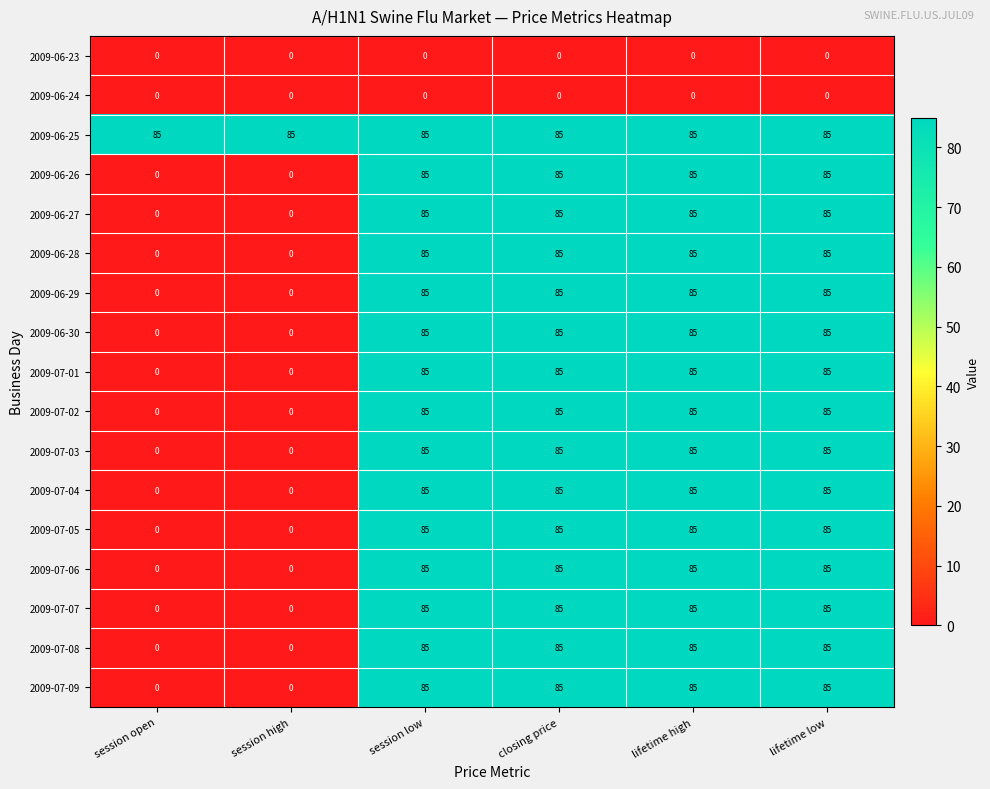

How many 2009-07-04 values are between 0 and 85?

6